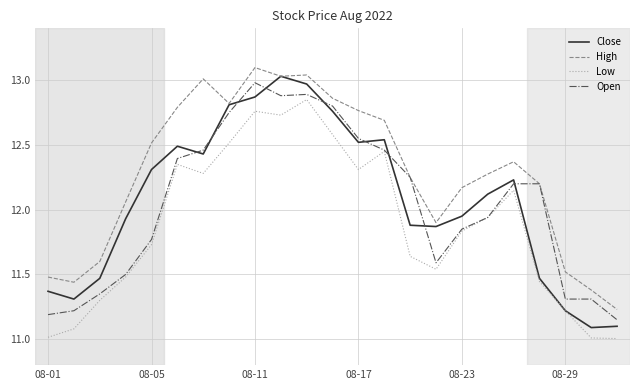

Which series has the widest spread of values?

Close